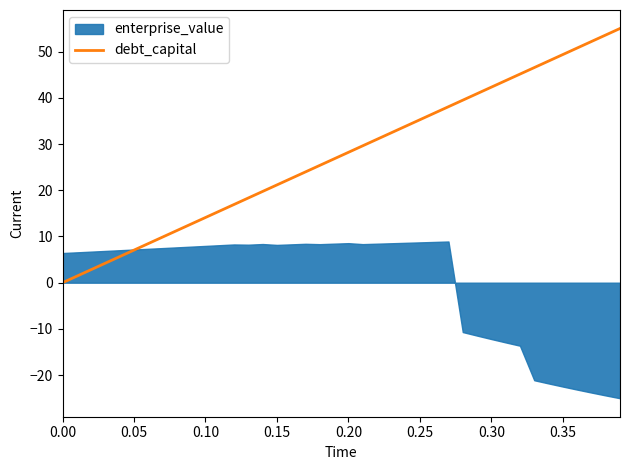

What is the highest value of the debt_capital series?

55.0